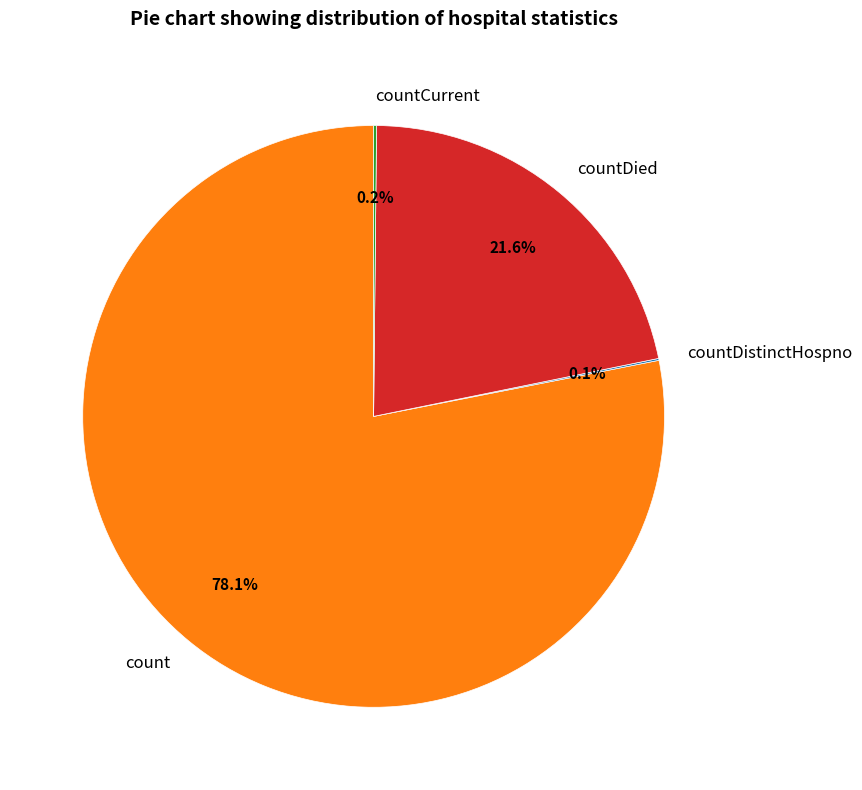

What is the largest slice in the pie chart?

count